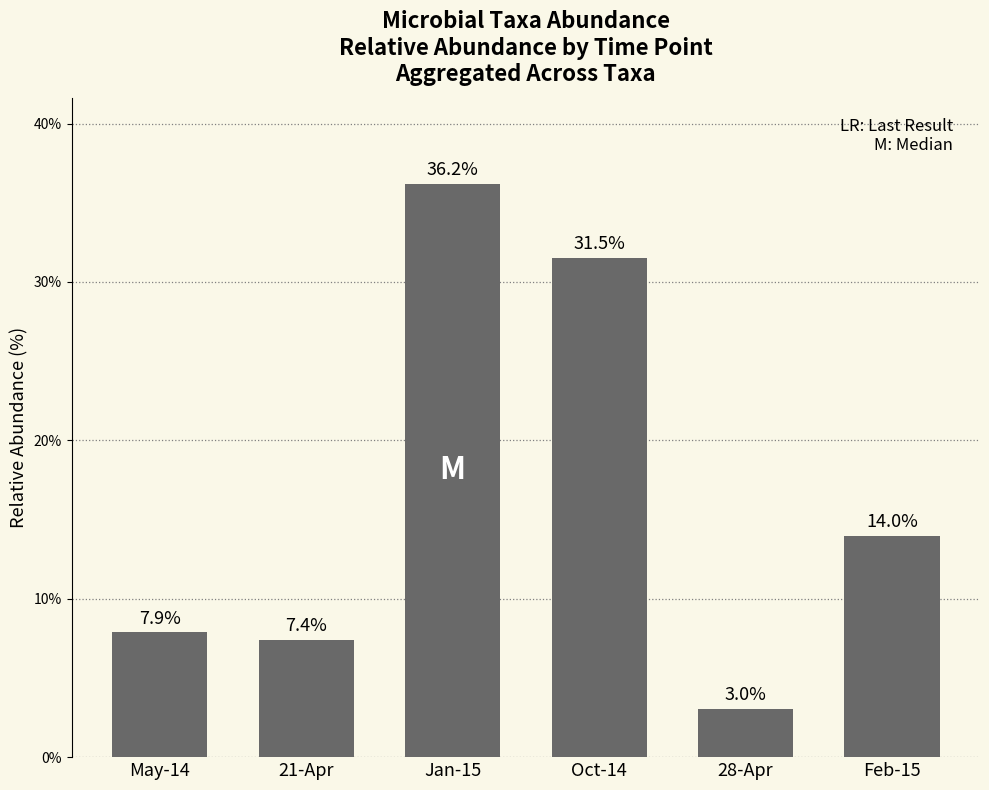

How many data points are above 13?

3